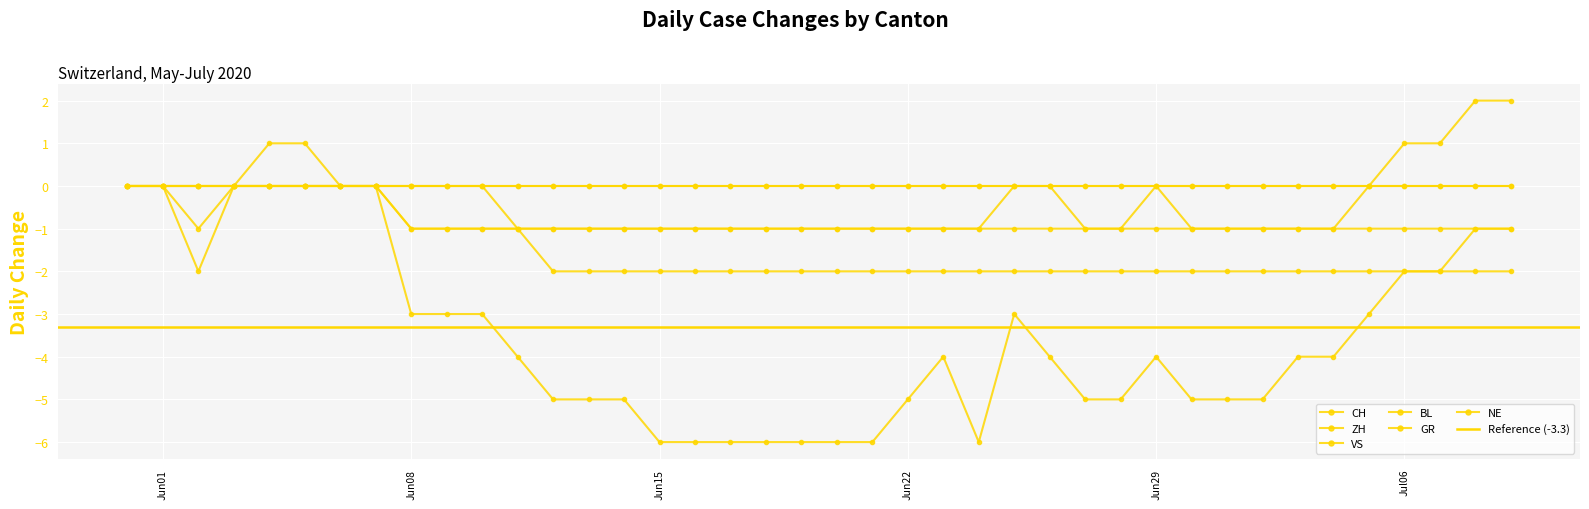

What is the label of the 40th point from the left?

2020-07-09